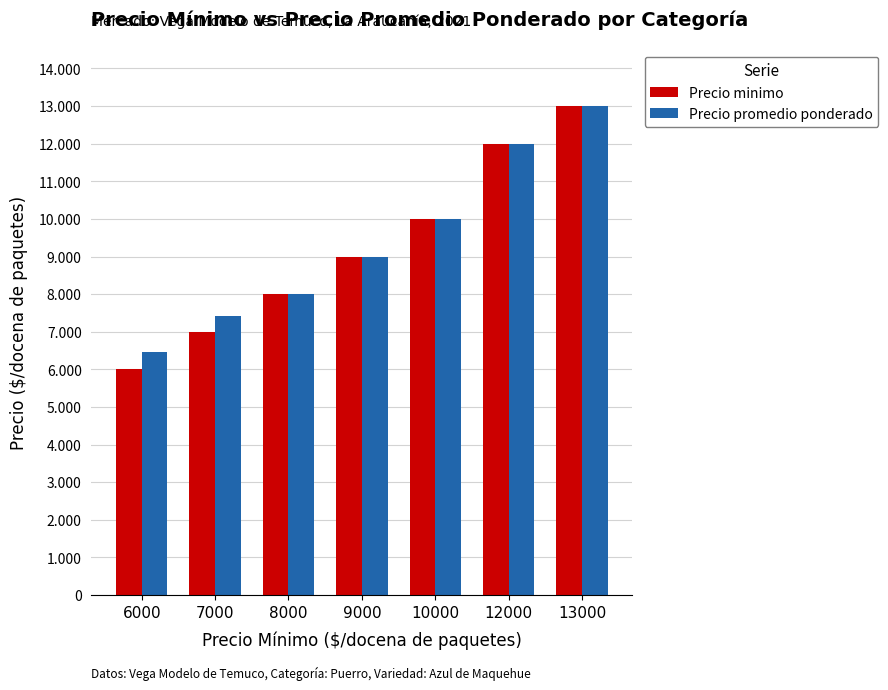

At 7000, list the series in order from smallest to largest.

Precio minimo, Precio promedio ponderado